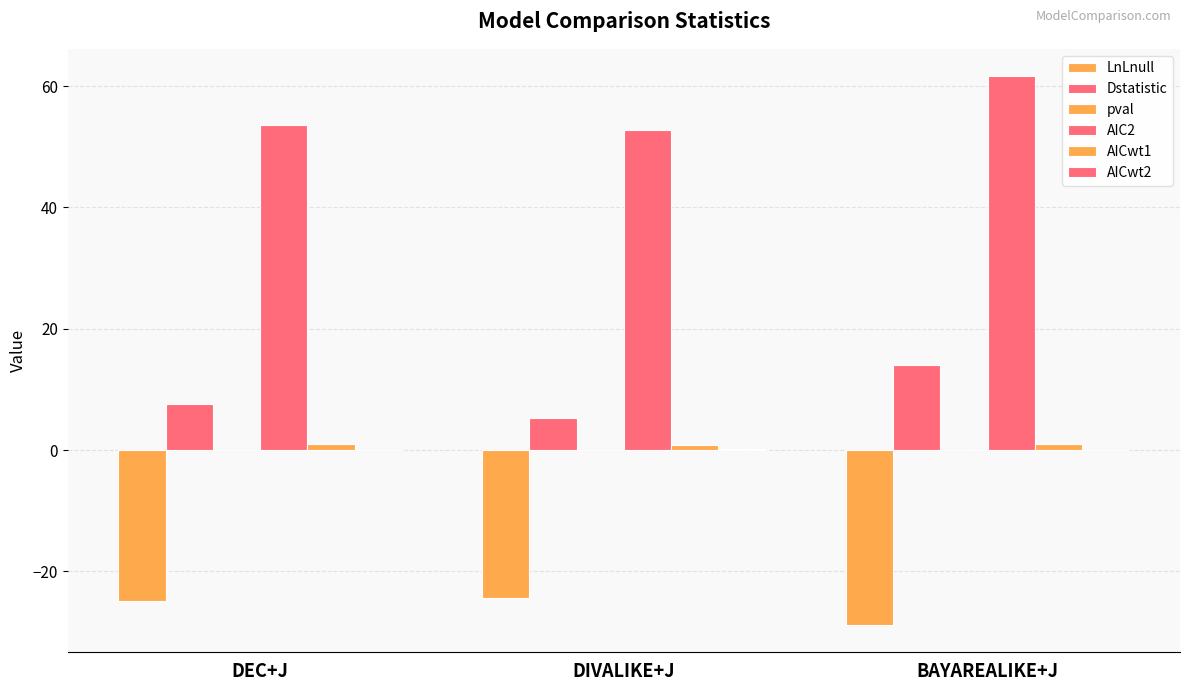

How many groups of bars are there?

3